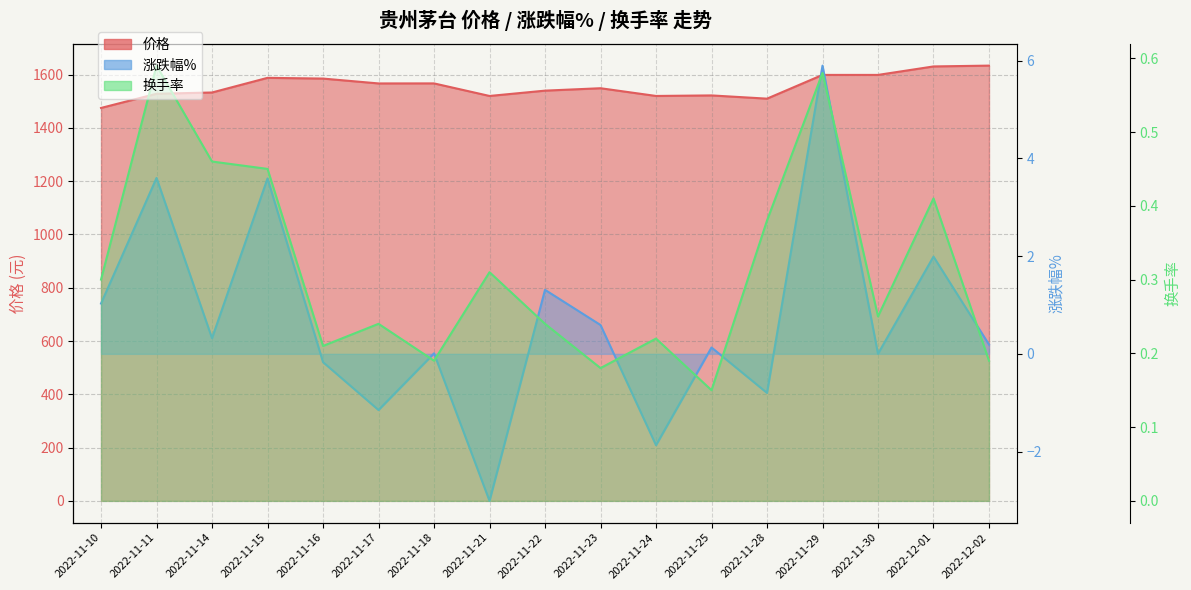

True or false: 涨跌幅% has a value of 1.0 at 2022-11-10.

True